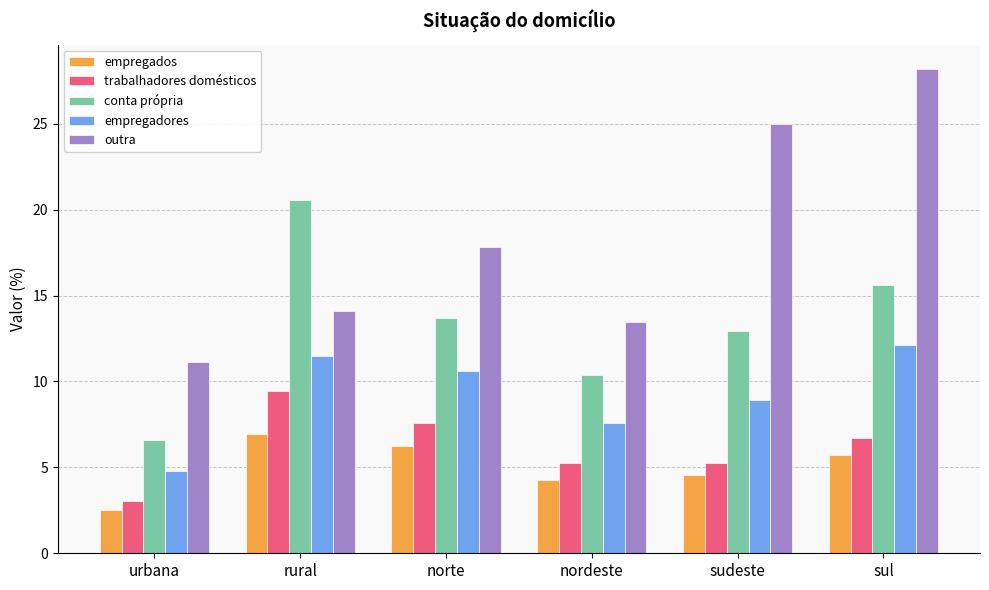

True or false: empregados has a value of 4.5 at sudeste.

True